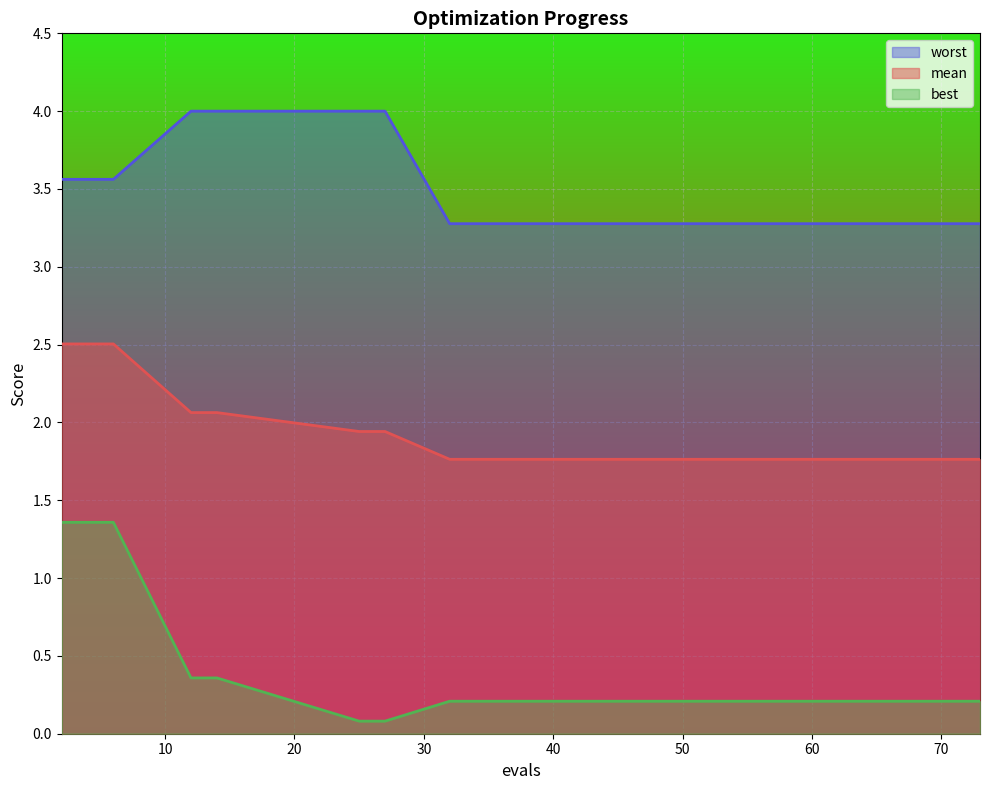

Where is best nearest to the value 0?

25